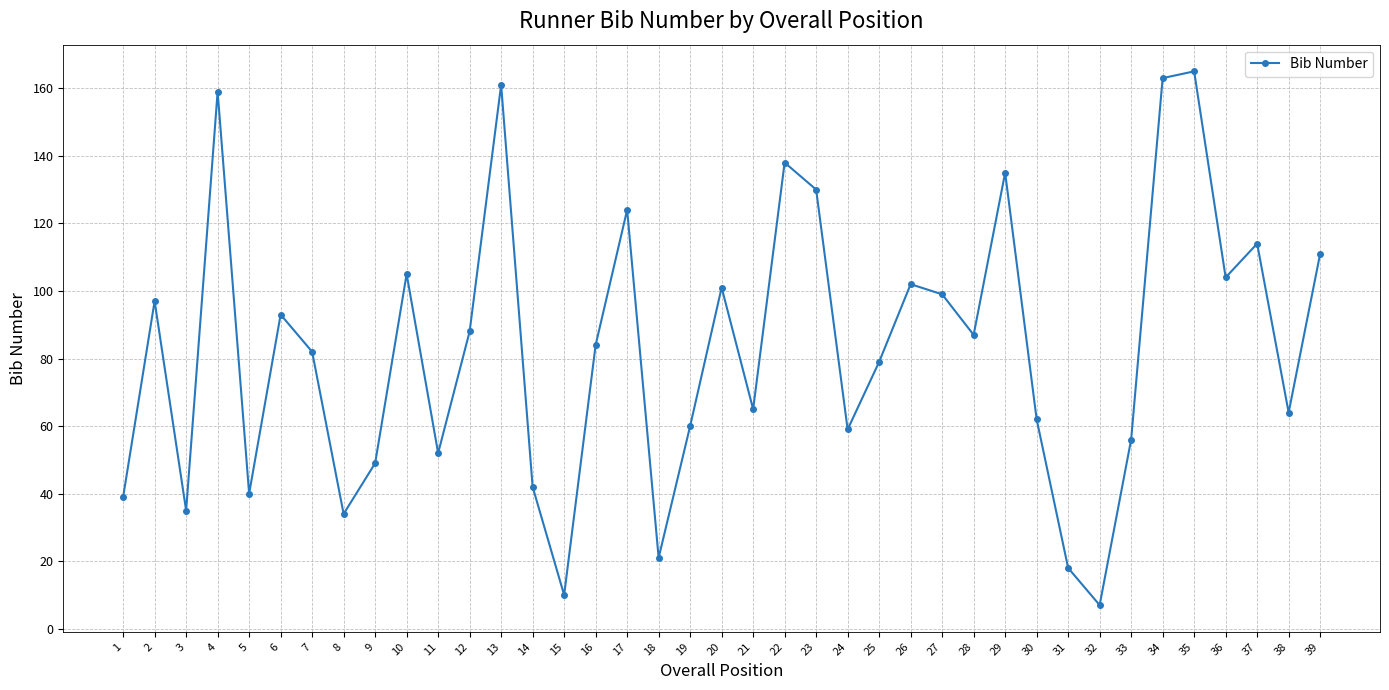

Where is the first local minimum?

3